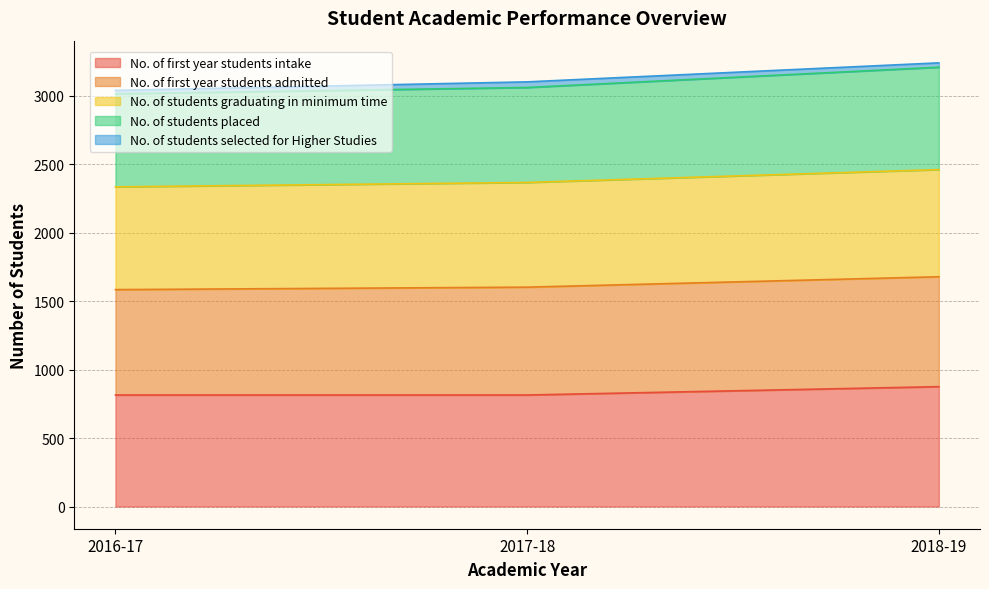

What is the maximum value for No. of first year students intake?

876